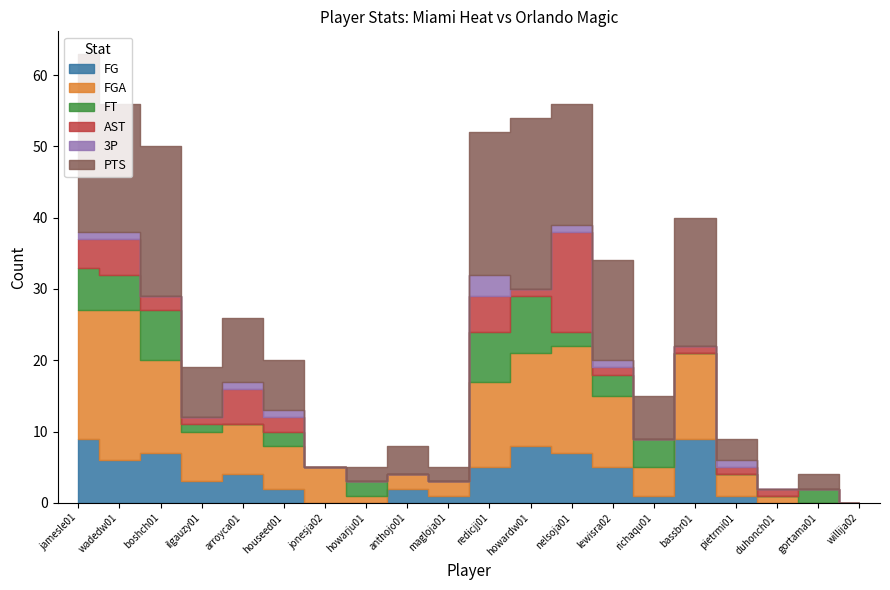

The value of FT at gortama01 is 2. True or false?

True